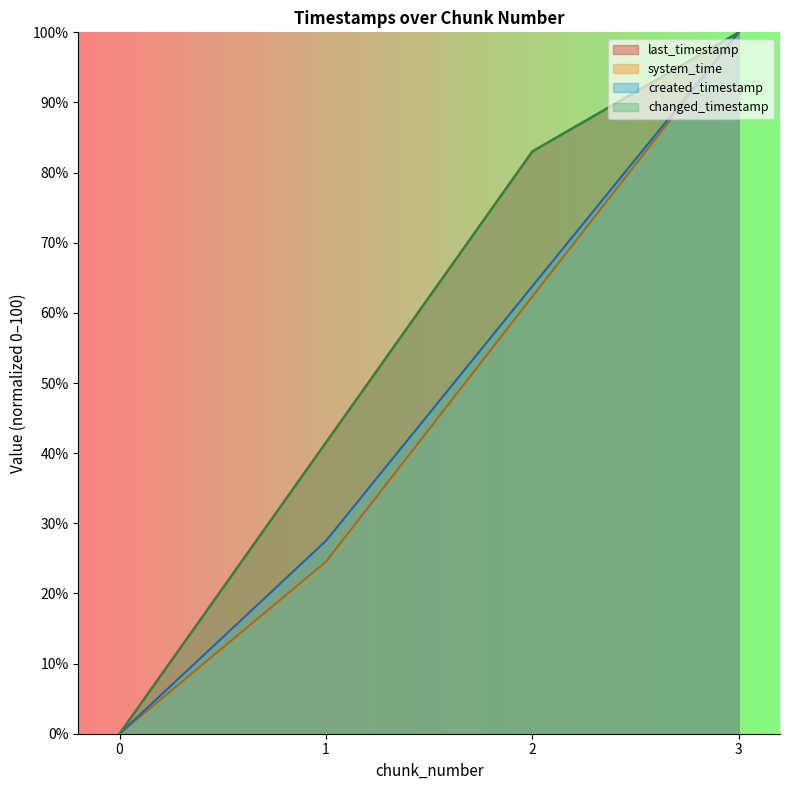

What are all the series names shown in the legend?

last_timestamp, system_time, created_timestamp, changed_timestamp